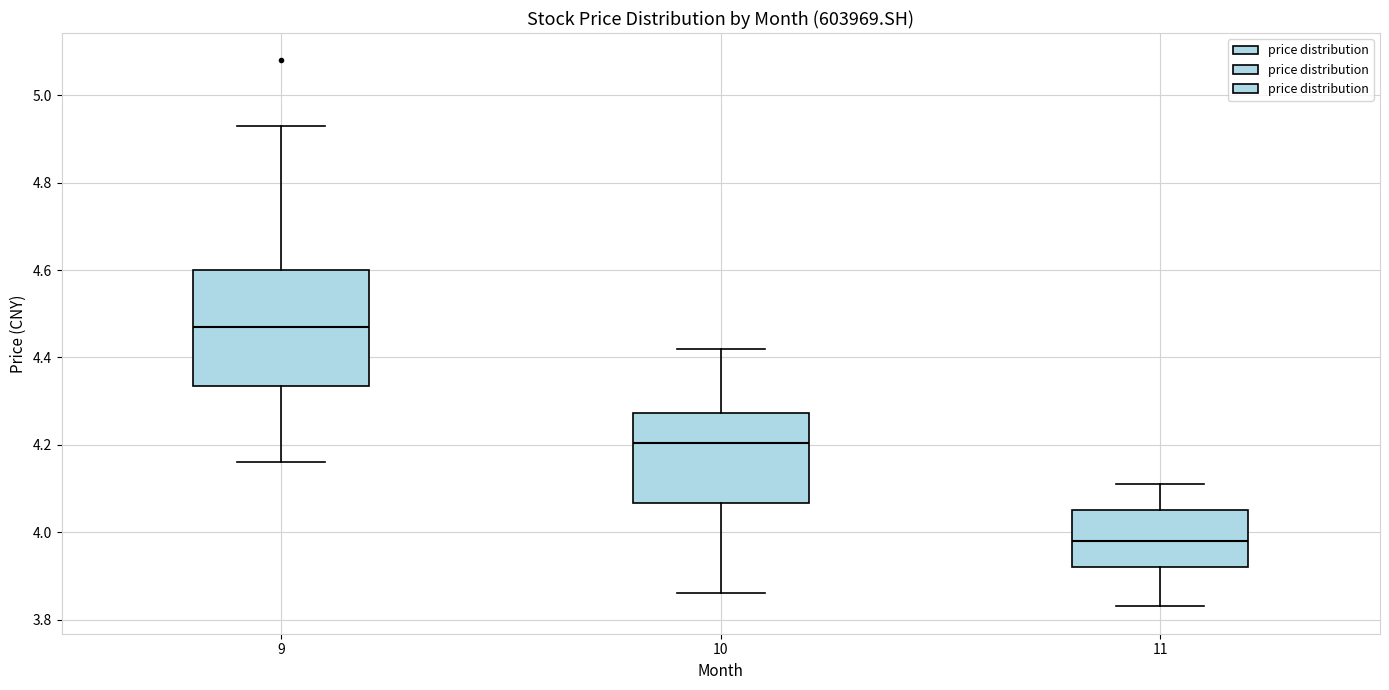

Which box has the highest median line?

9